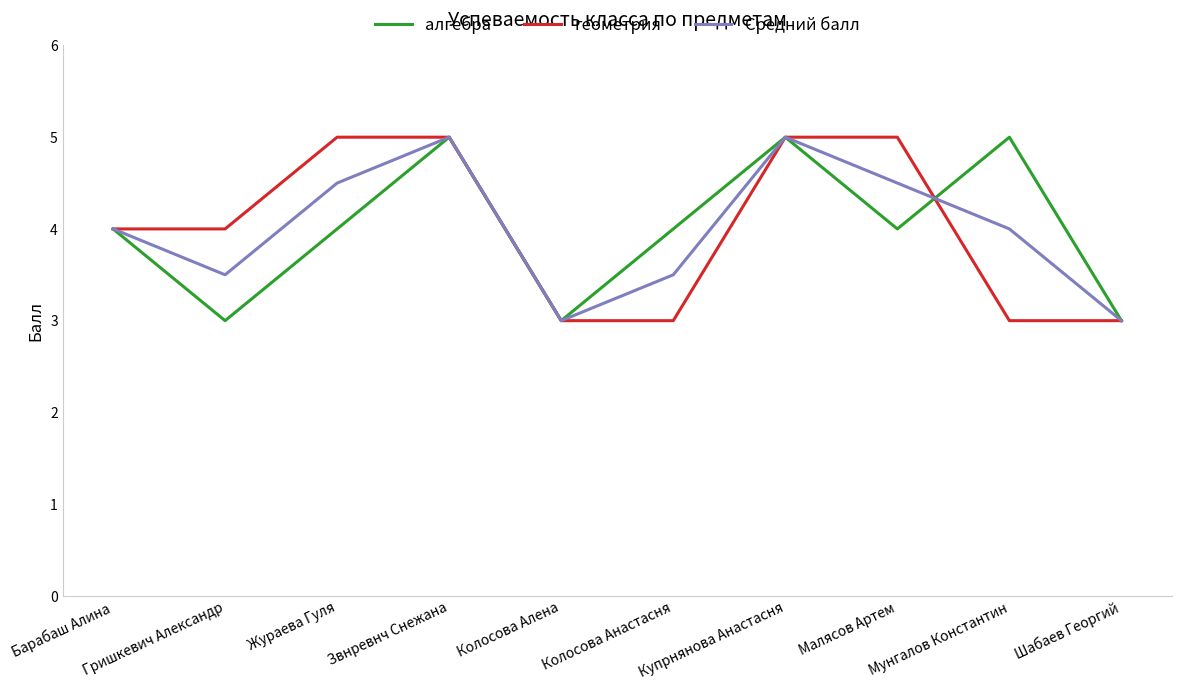

Reading right to left, what are all the values shown in this chart?

алгебра: Шабаев Георгий=3.0	Мунгалов Константин=5.0	Малясов Артем=4.0	Купрнянова Анастасня=5.0	Колосова Анастасня=4.0	Колосова Алена=3.0	Звнревнч Снежана=5.0	Жураева Гуля=4.0	Гришкевич Александр=3.0	Барабаш Алина=4.0
геометрия: Шабаев Георгий=3.0	Мунгалов Константин=3.0	Малясов Артем=5.0	Купрнянова Анастасня=5.0	Колосова Анастасня=3.0	Колосова Алена=3.0	Звнревнч Снежана=5.0	Жураева Гуля=5.0	Гришкевич Александр=4.0	Барабаш Алина=4.0
Средний балл: Шабаев Георгий=3.0	Мунгалов Константин=4.0	Малясов Артем=4.5	Купрнянова Анастасня=5.0	Колосова Анастасня=3.5	Колосова Алена=3.0	Звнревнч Снежана=5.0	Жураева Гуля=4.5	Гришкевич Александр=3.5	Барабаш Алина=4.0